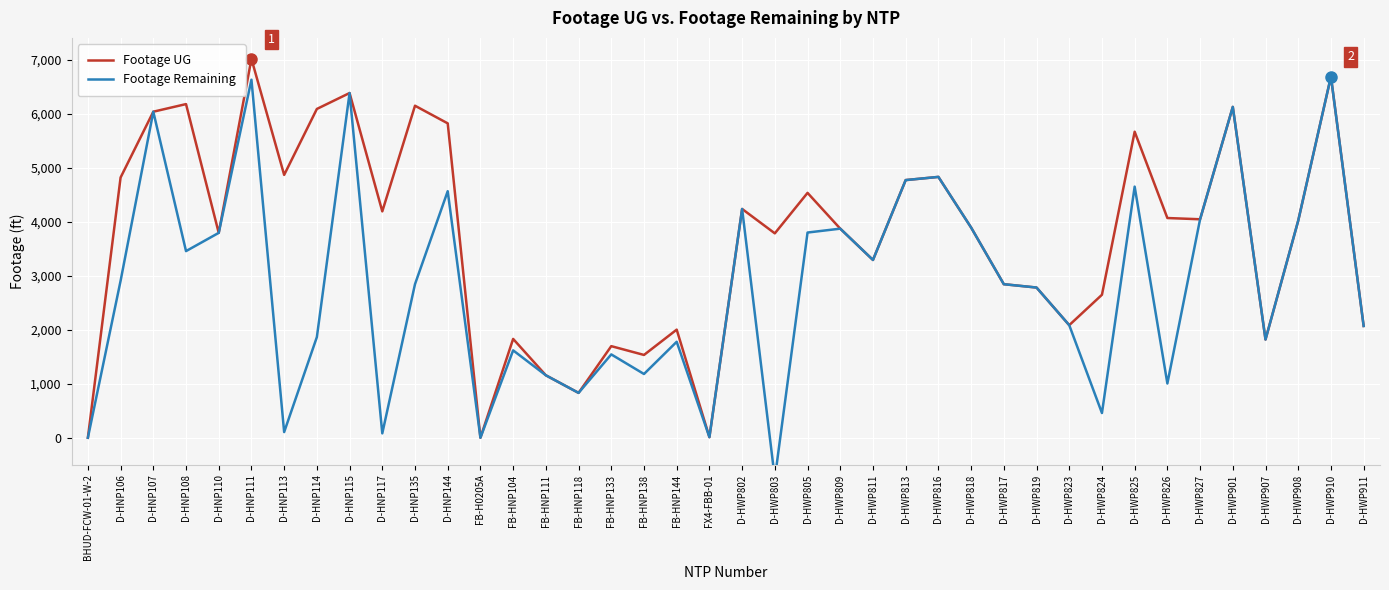

List the series in order of their overall mean, highest first.

Footage UG, Footage Remaining